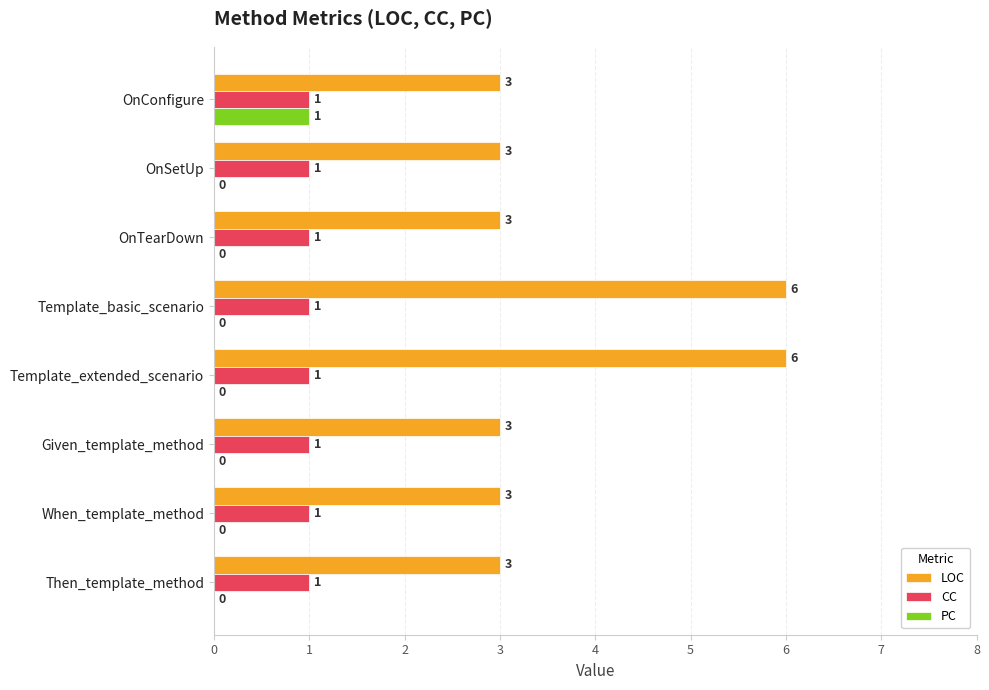

Between OnConfigure and Given_template_method, which series saw the biggest shift?

PC